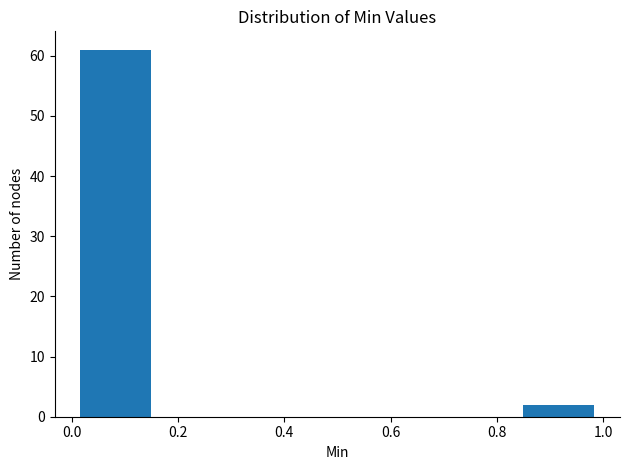

Over which range of the x-axis is the bar tallest?

0.00 to 0.16